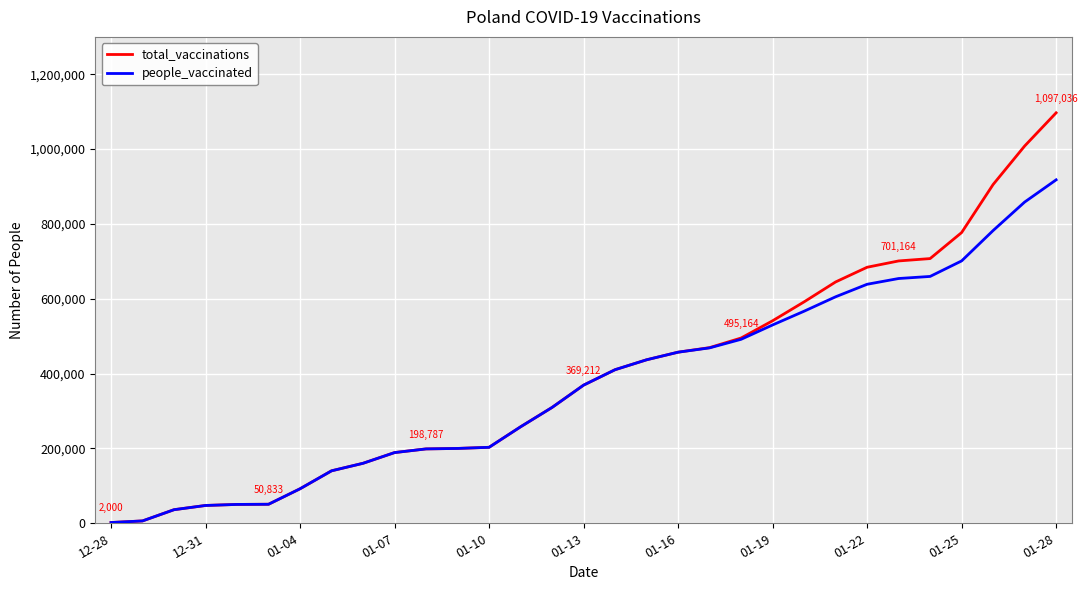

Which series has the widest spread of values?

total_vaccinations